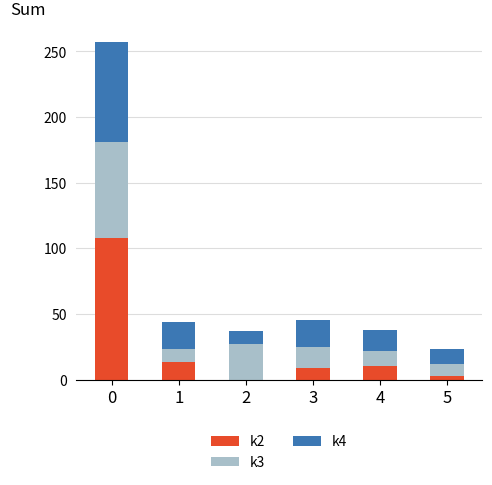

What is the difference between the second highest and second lowest values in the k3 series?

17